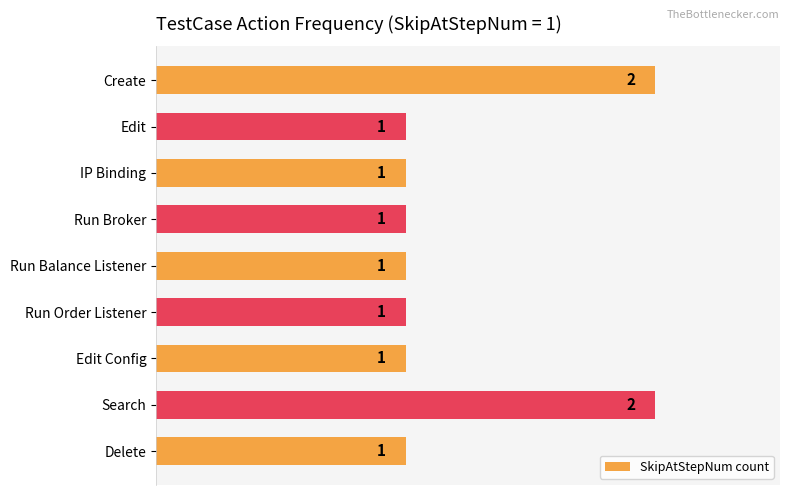

How many data points are above 1?

2